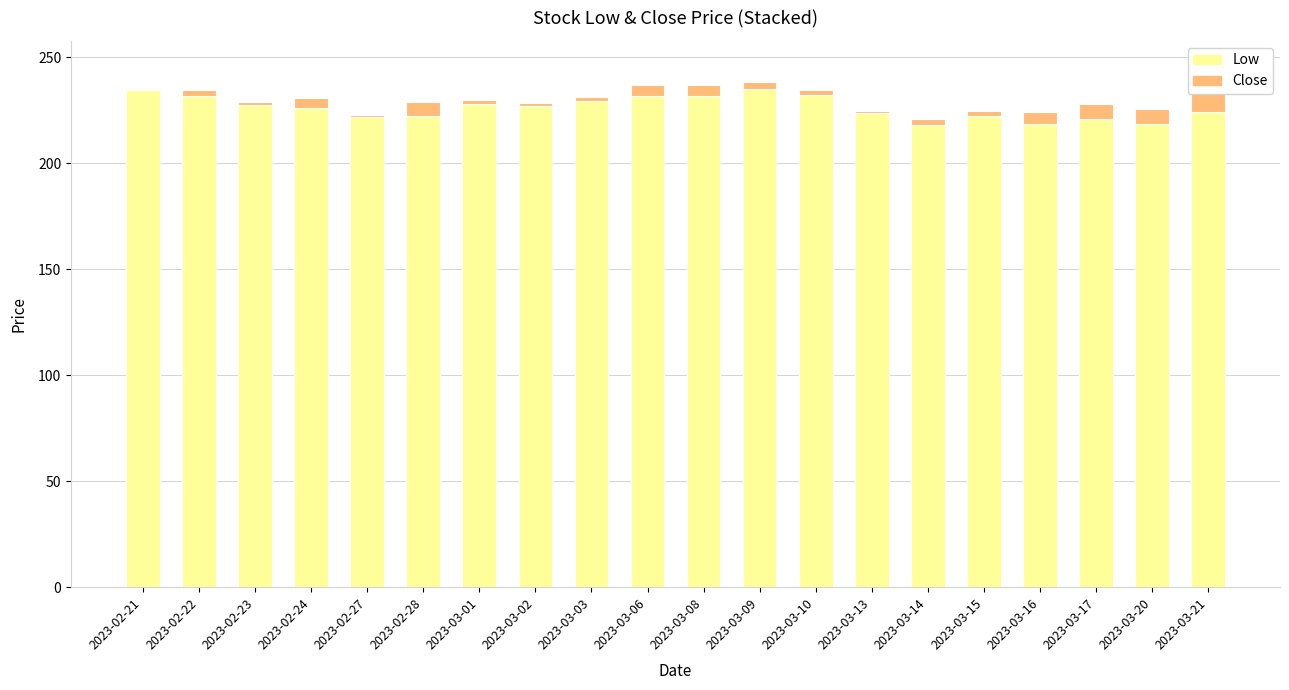

What are all the series names shown in the legend?

Low, Close